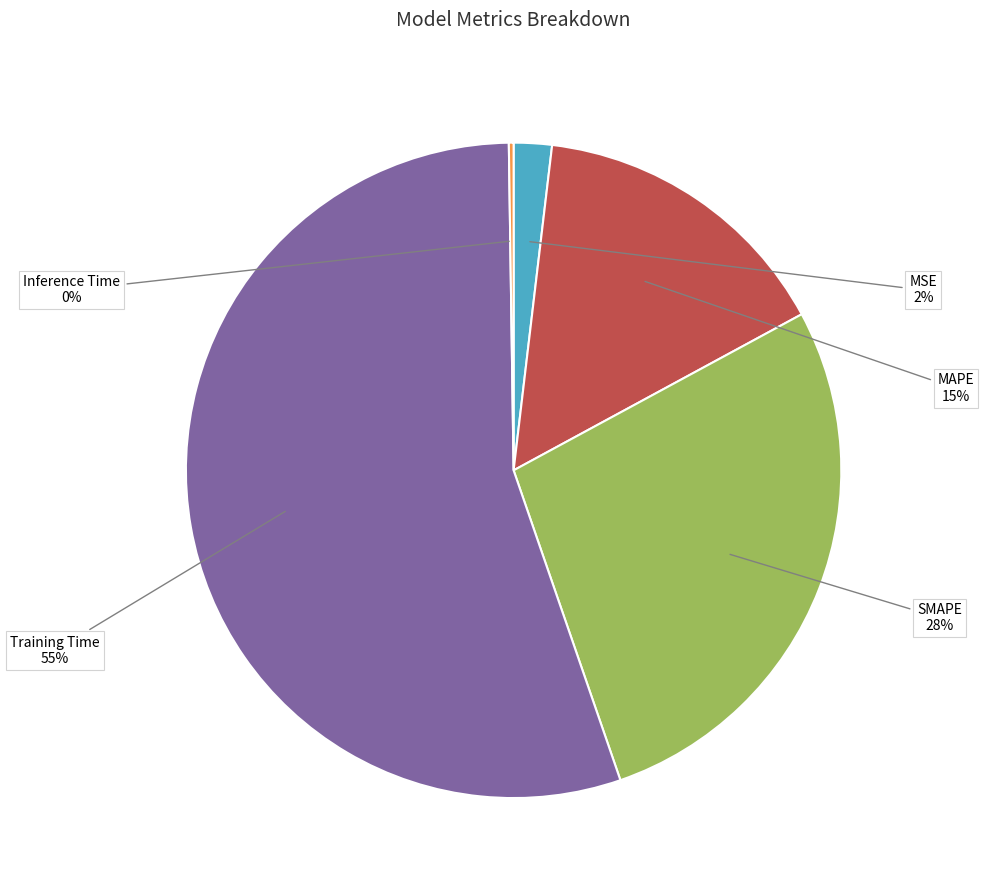

Is there any slice that represents more than half of the pie?

Yes